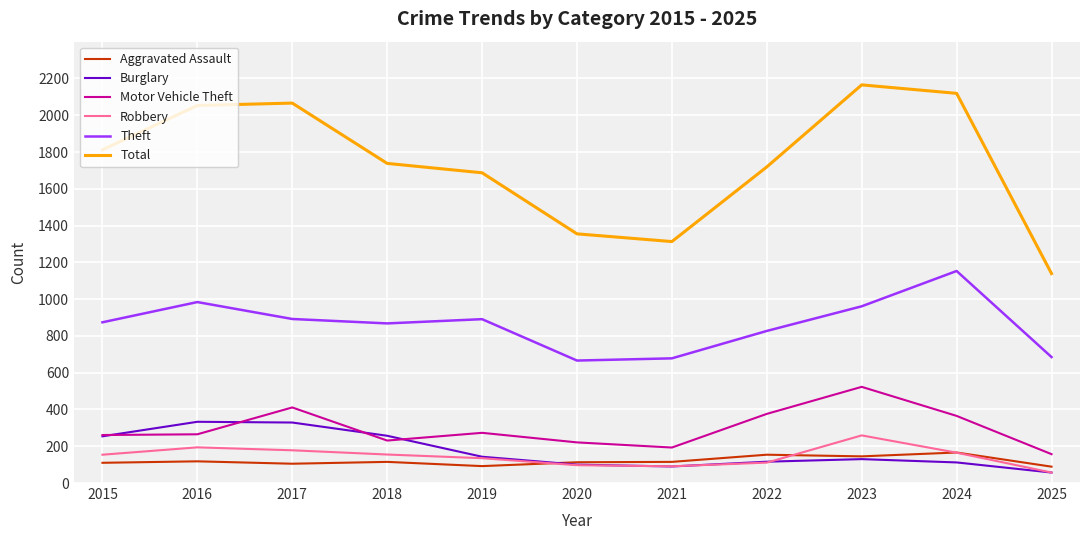

What is the difference between the maximum and second lowest values in the Aggravated Assault series?

74